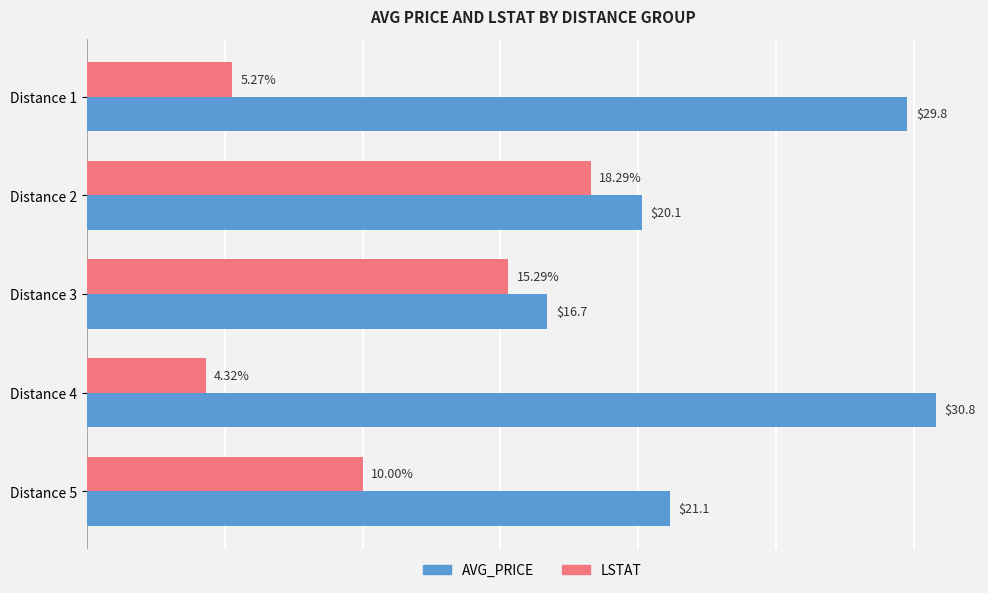

Which series has the largest total across all categories?

AVG_PRICE